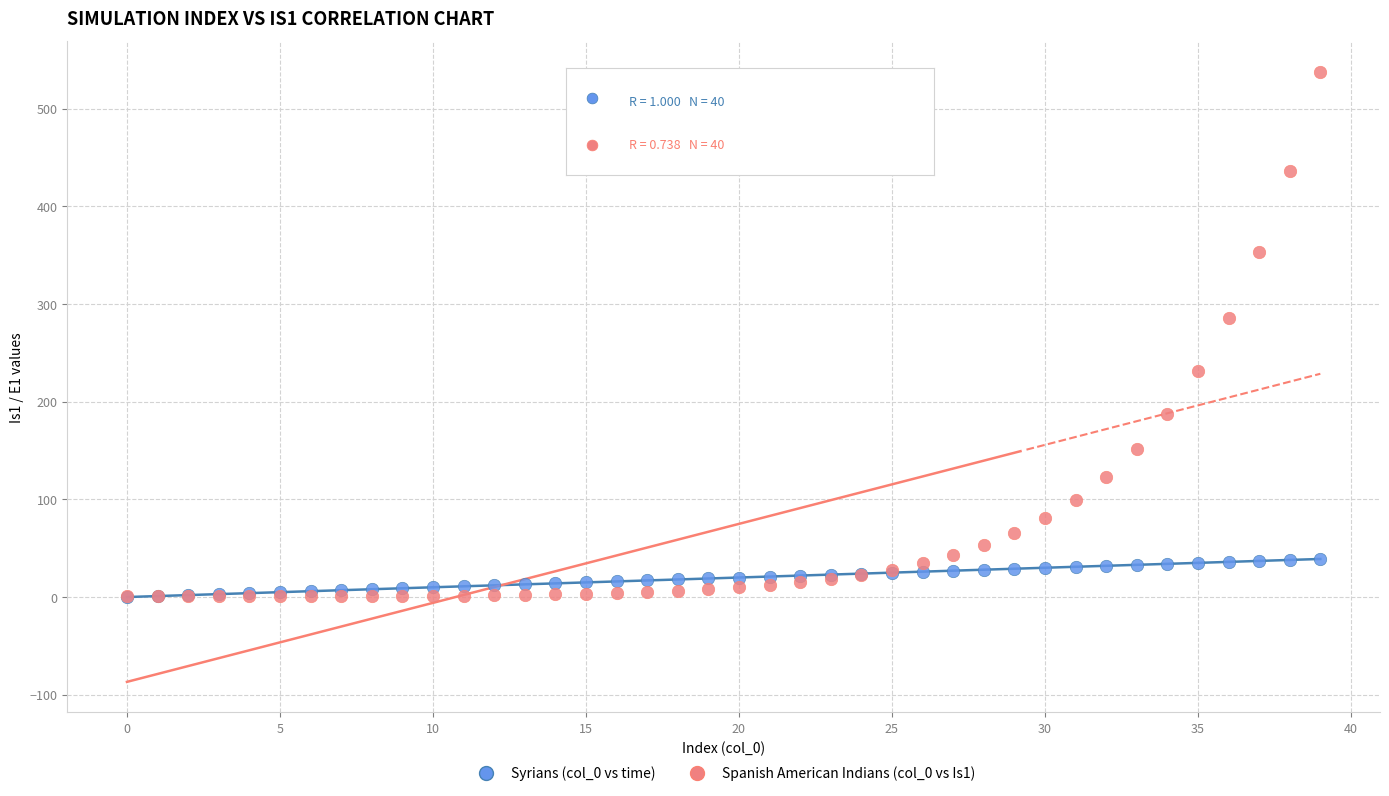

What are all the series names shown in the legend?

Syrians (col_0 vs time), Spanish American Indians (col_0 vs Is1)